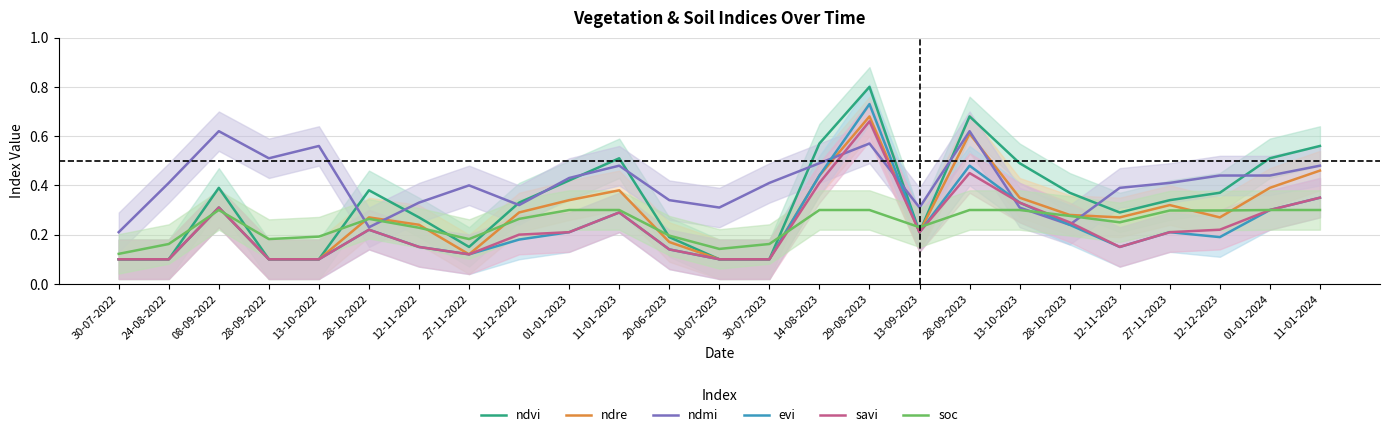

At which category does savi reach its first local peak?

08-09-2022